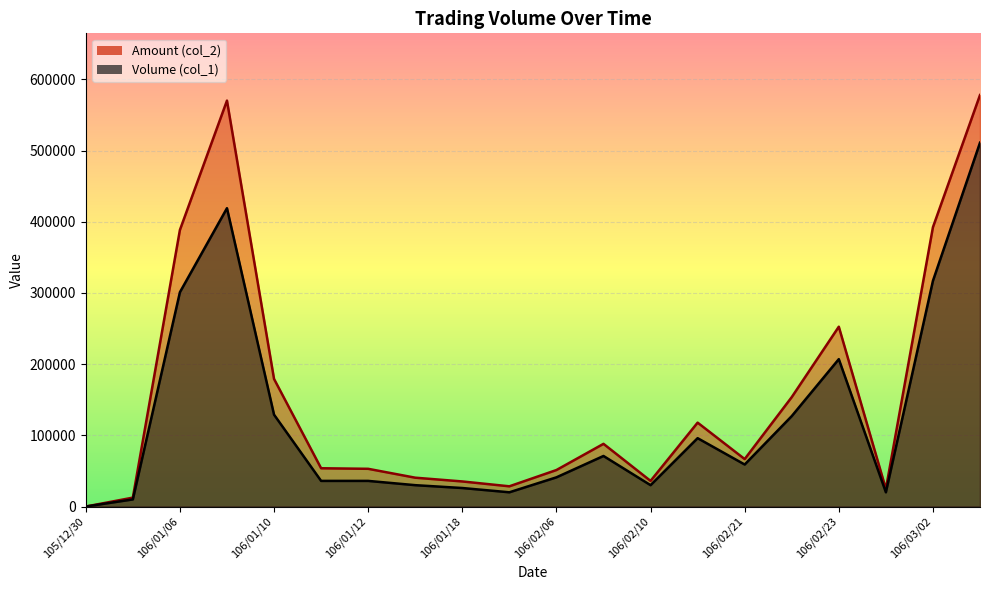

What is the label of the 1st point from the left?

105/12/30